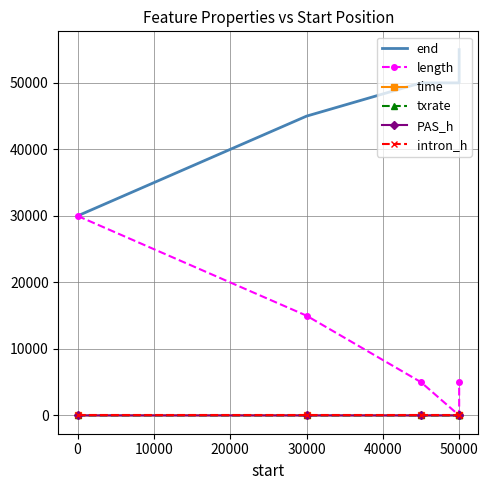

Which series has the largest total across all categories?

end